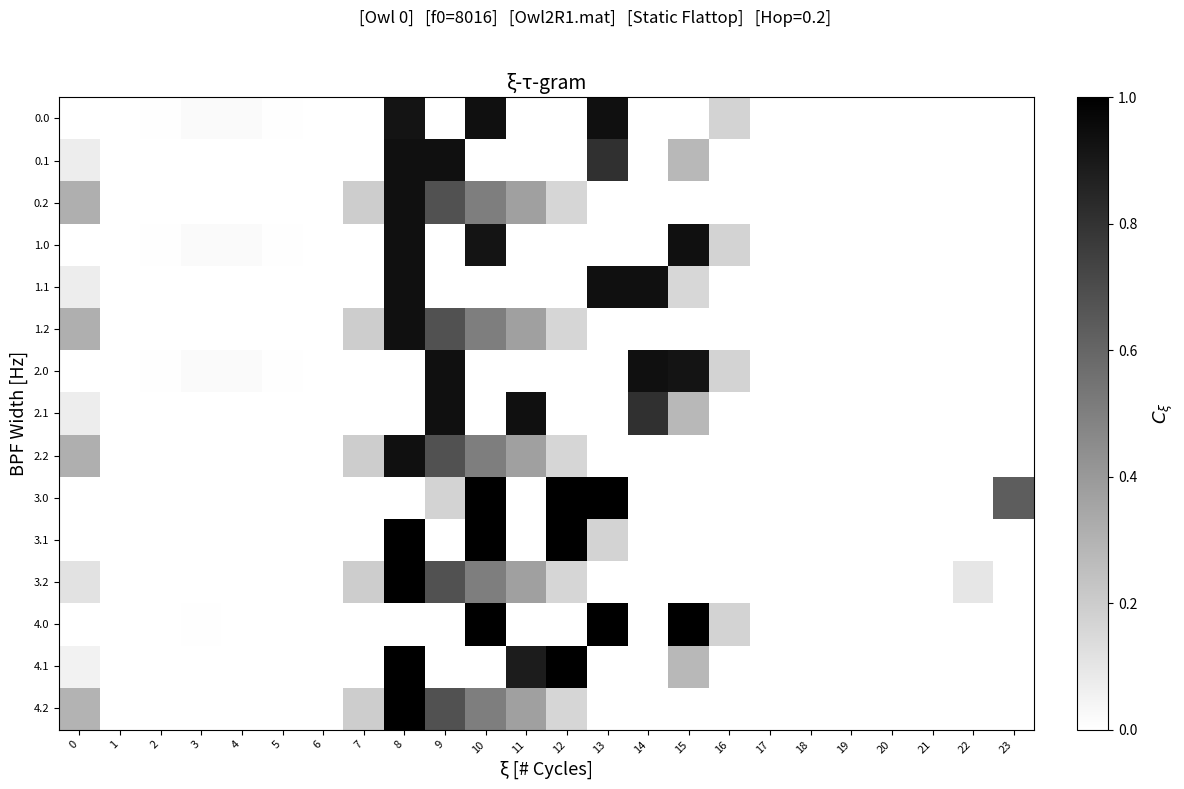

At how many categories does at least one series exceed 0?

17